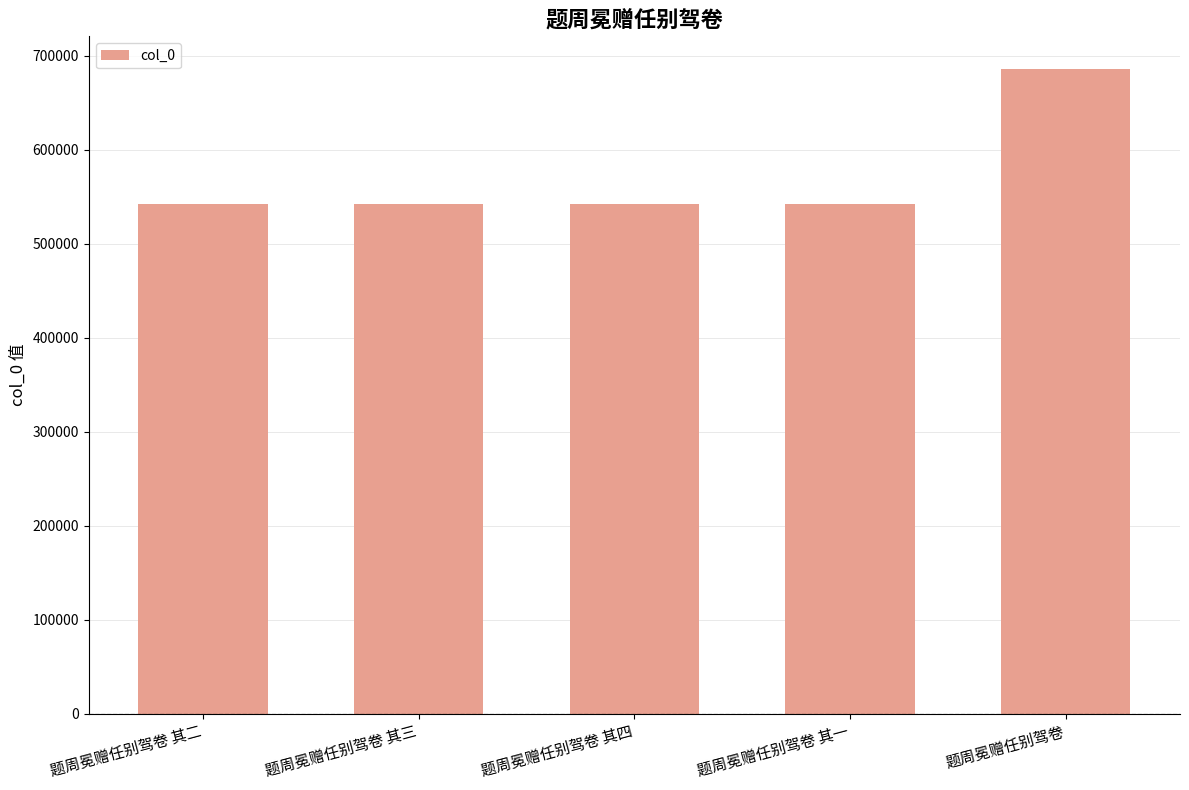

What position from the left is 题周冕赠任别驾卷 其二?

1